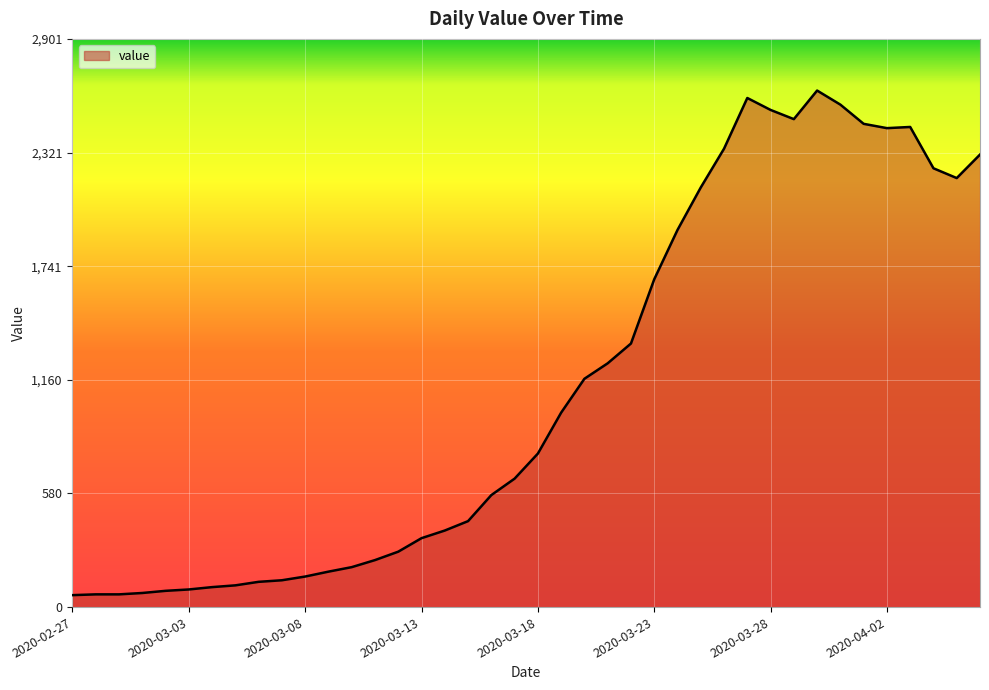

True or false: there are more than 1 points higher than both neighbors.

True